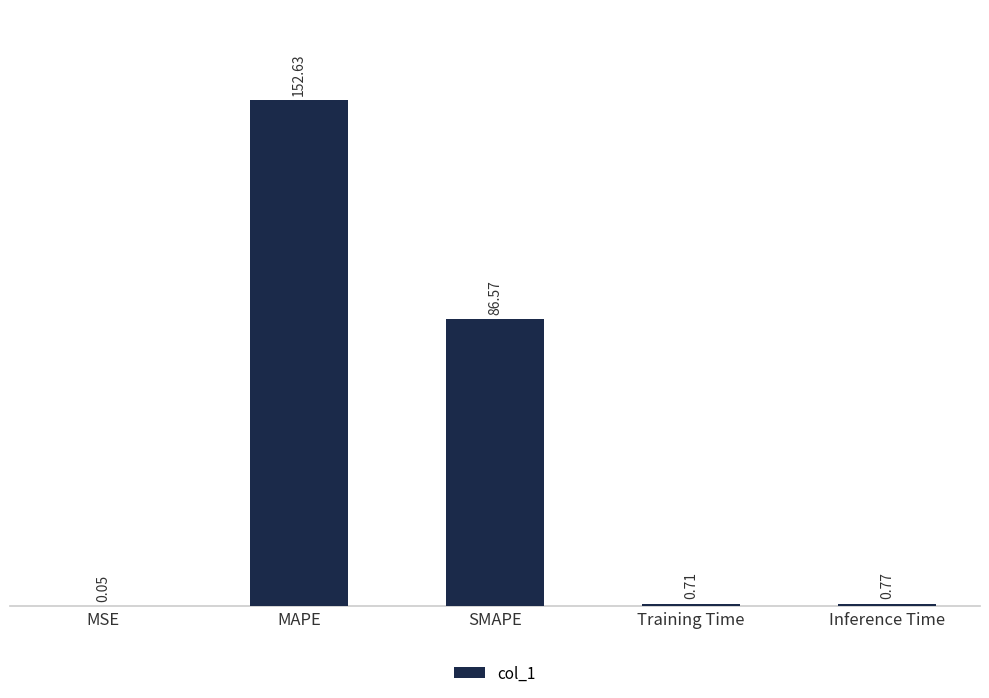

What is the change in value from Training Time to Inference Time?

+0.1